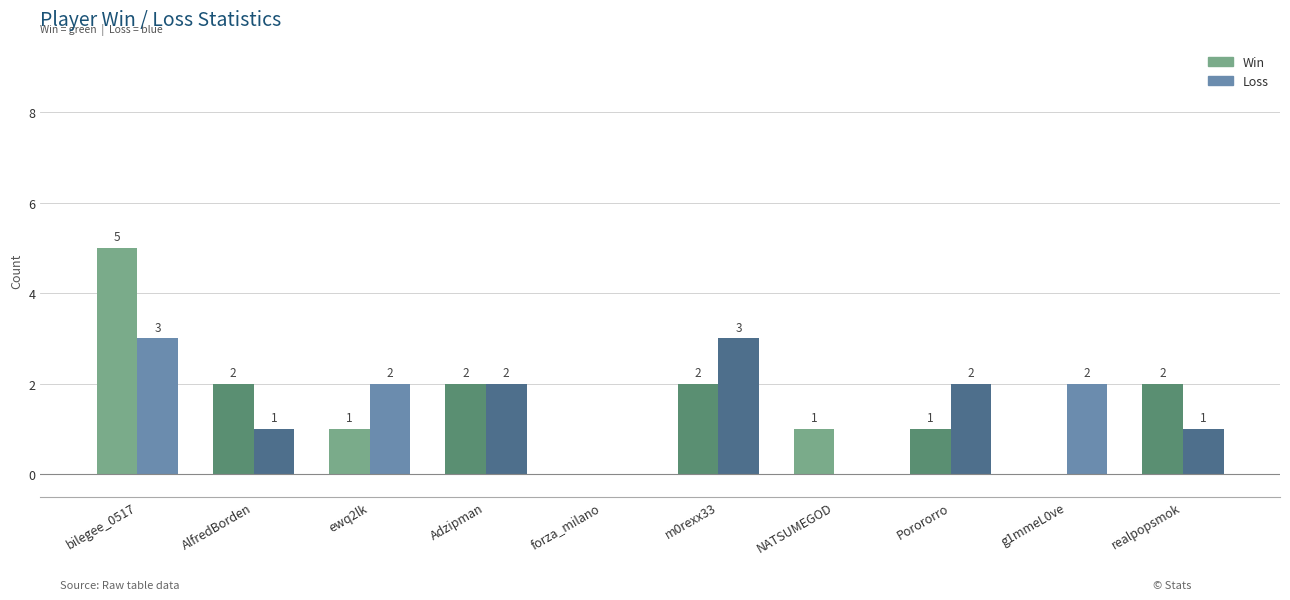

Are the bars grouped side by side (vs. stacked)?

Yes